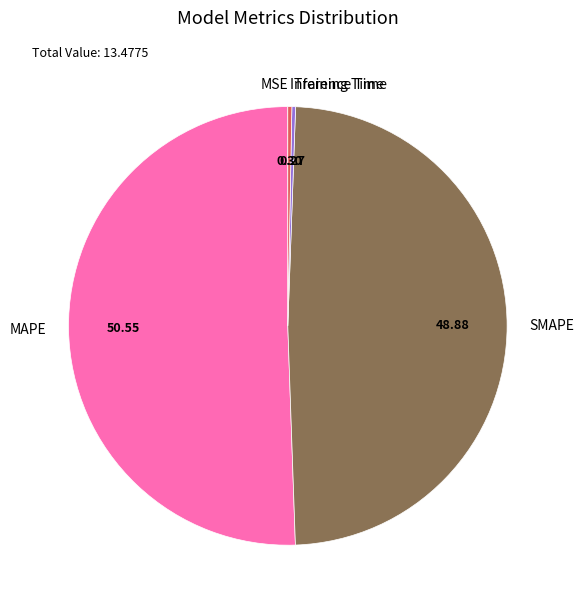

Is there any slice that represents more than half of the pie?

Yes